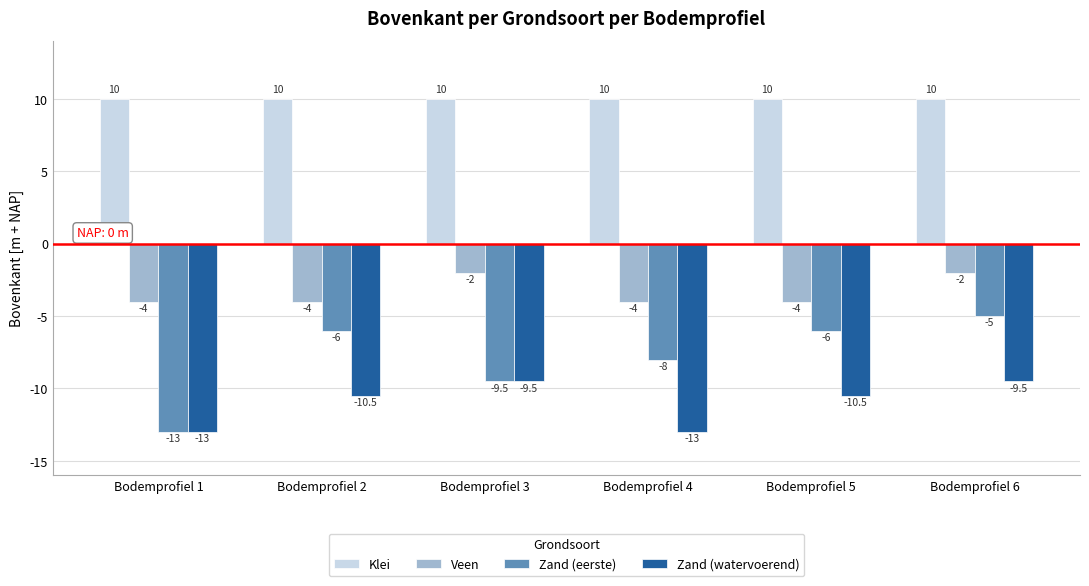

True or false: Zand (eerste) has a value of -9.5 at Bodemprofiel 3.

True